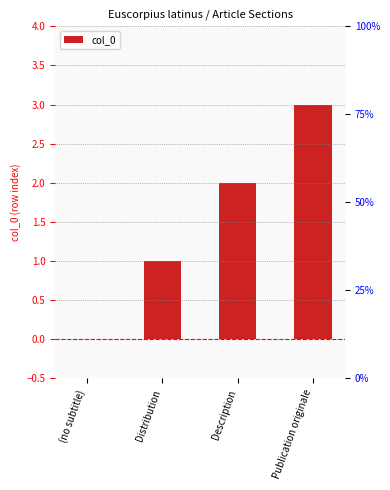

How many data points are above 2?

1